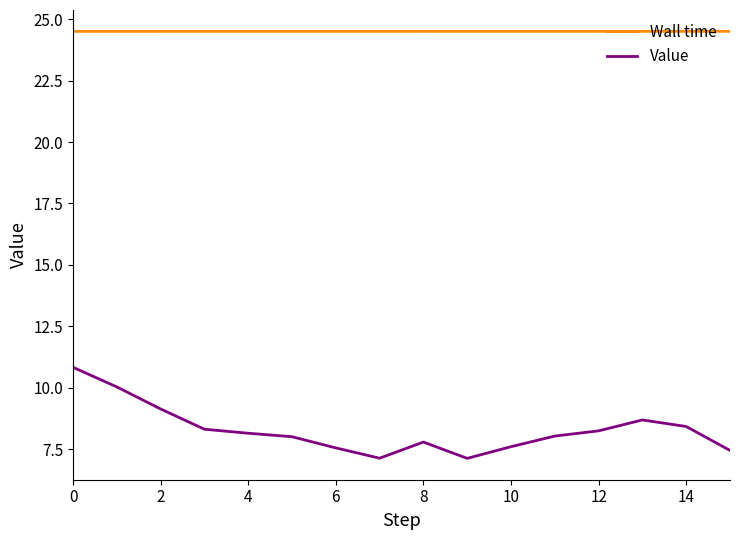

True or false: Wall time and Value cross at least once.

False